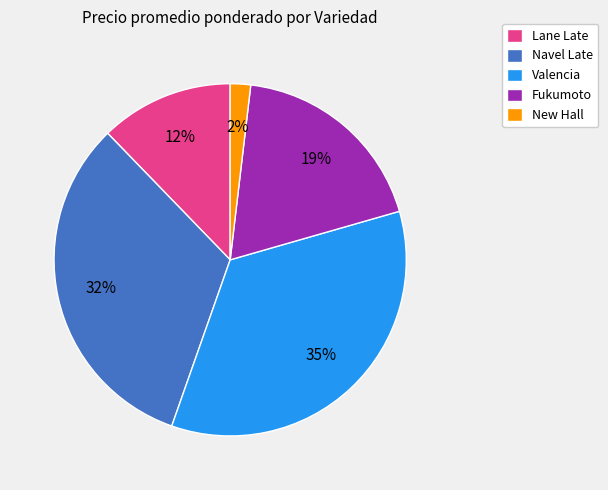

The New Hall slice represents 9% of the pie. True or false?

False